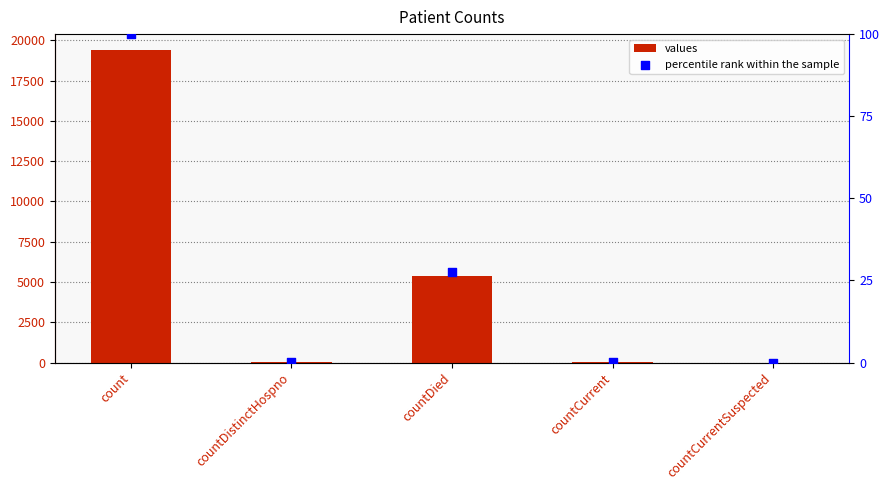

At which category is the sum across all series the highest?

count